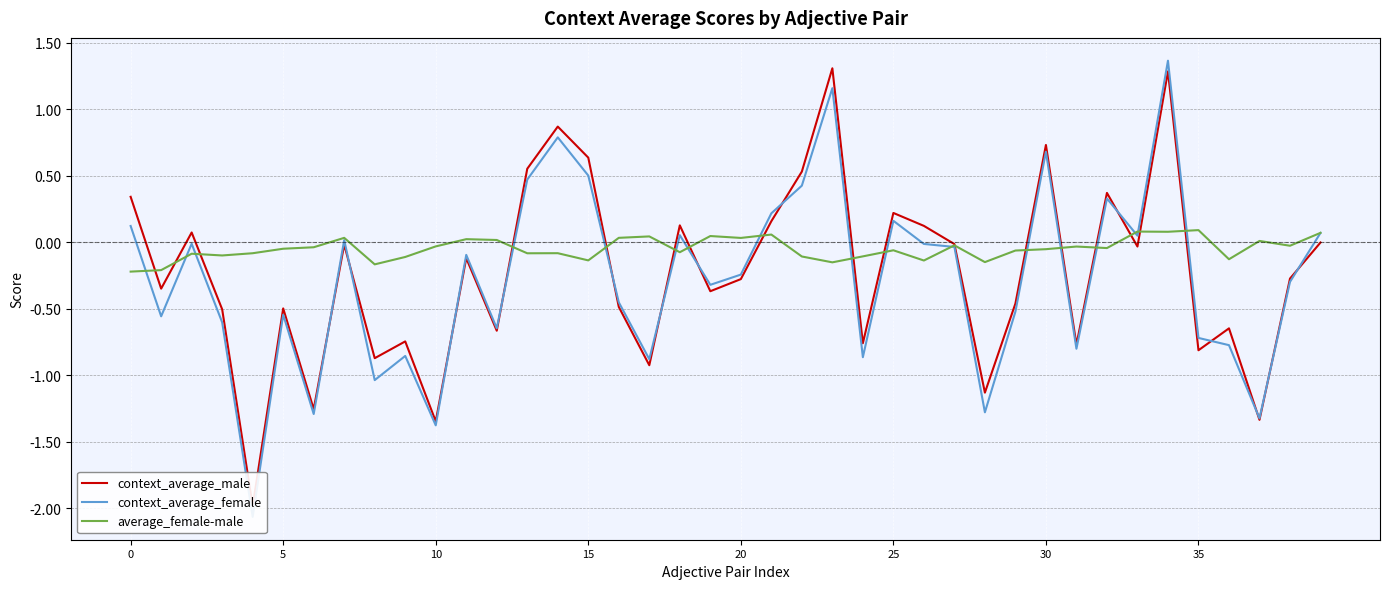

Is it true that average_female-male equals -0.0 at 27?

True